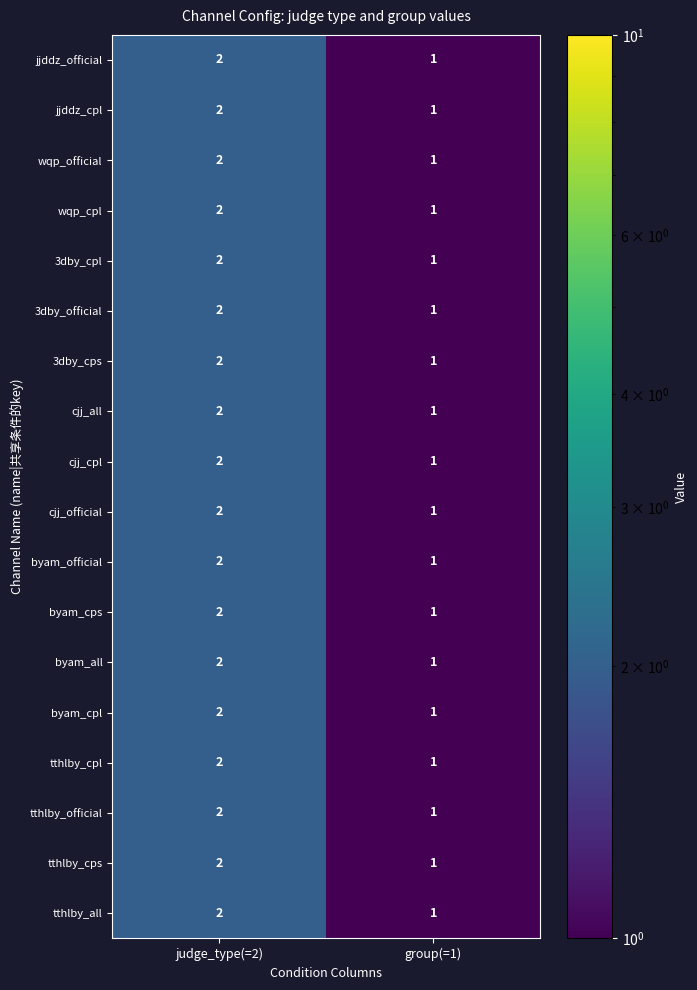

True or false: 3dby_official has a value of 2 at group(=1).

False